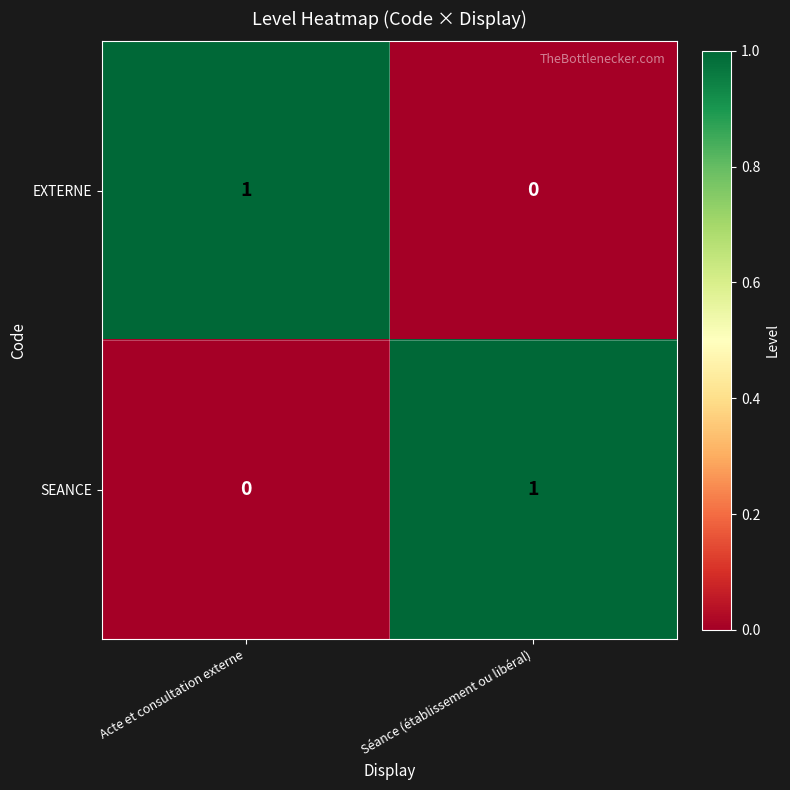

How many data points does each series have?

2